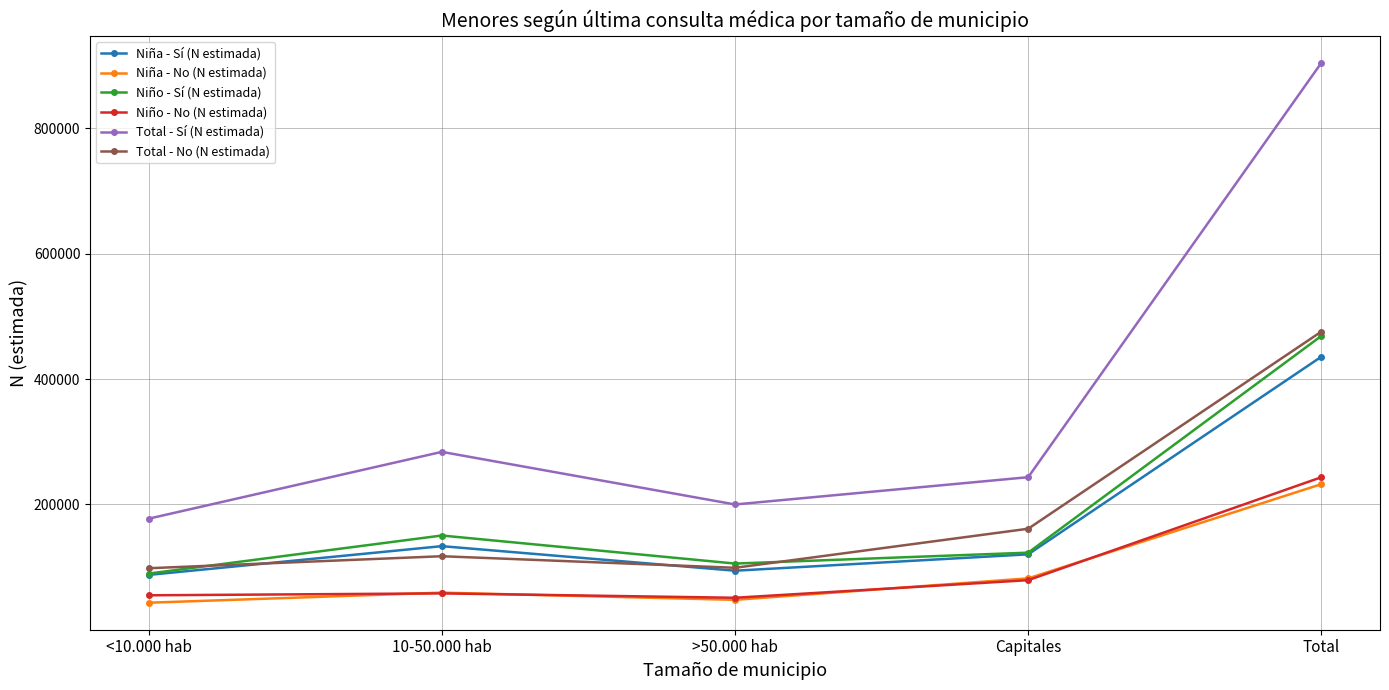

True or false: Niña - Sí (N estimada) and Total - Sí (N estimada) cross at least once.

False